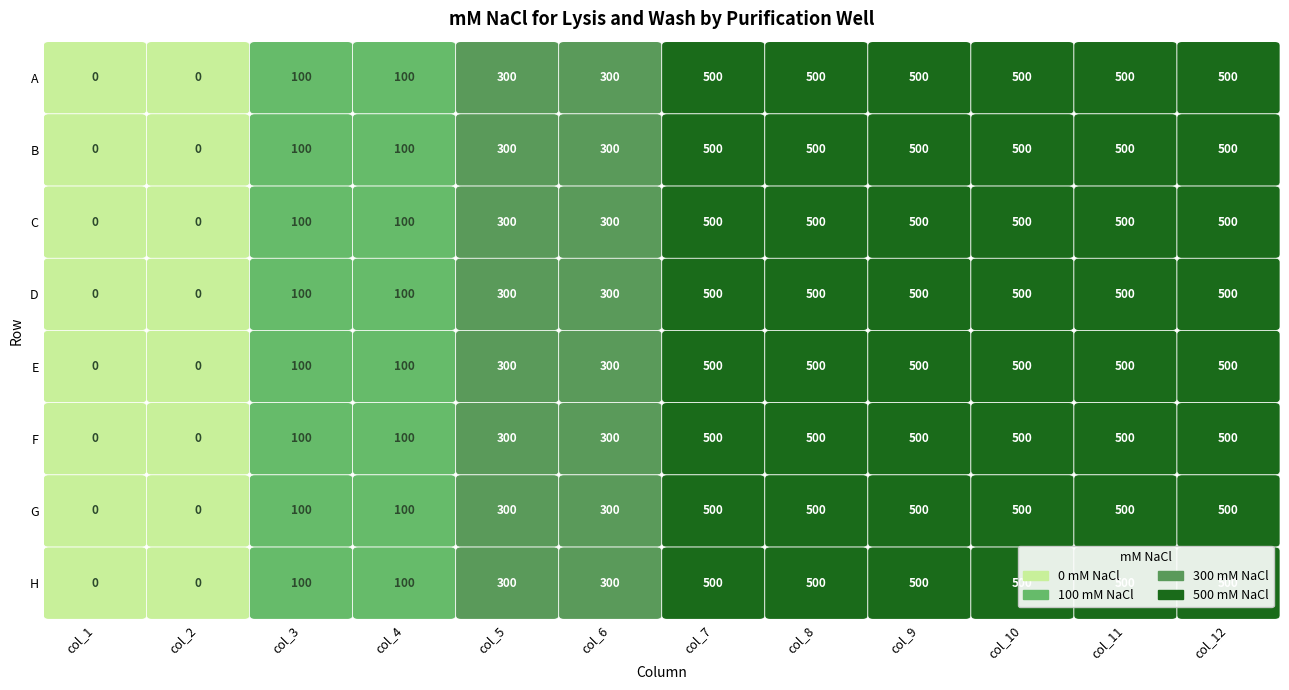

Which has a higher value, 9 or 0?

9